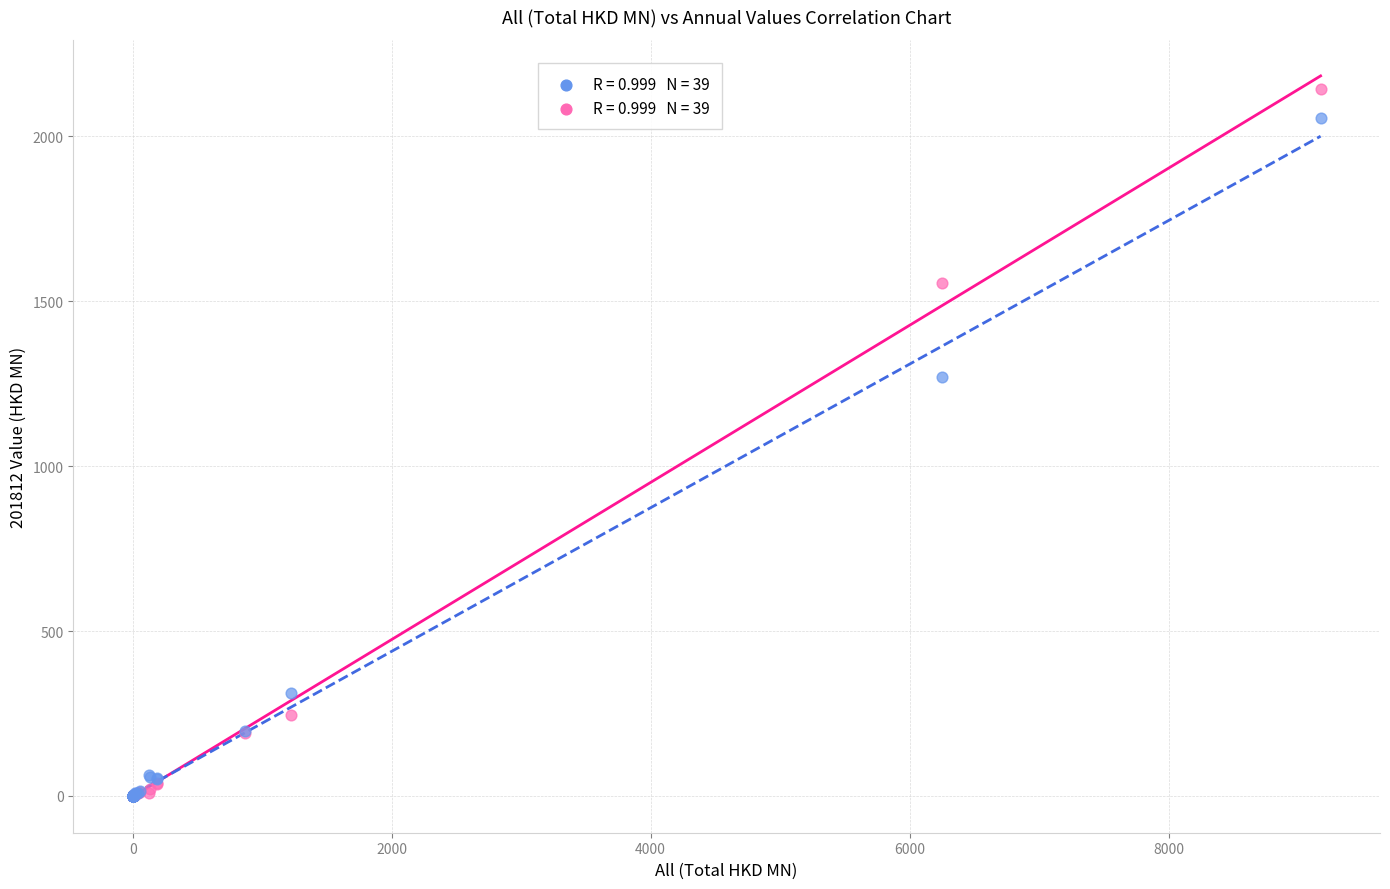

Across all series, what Y value is closest to 1071?

1270.0